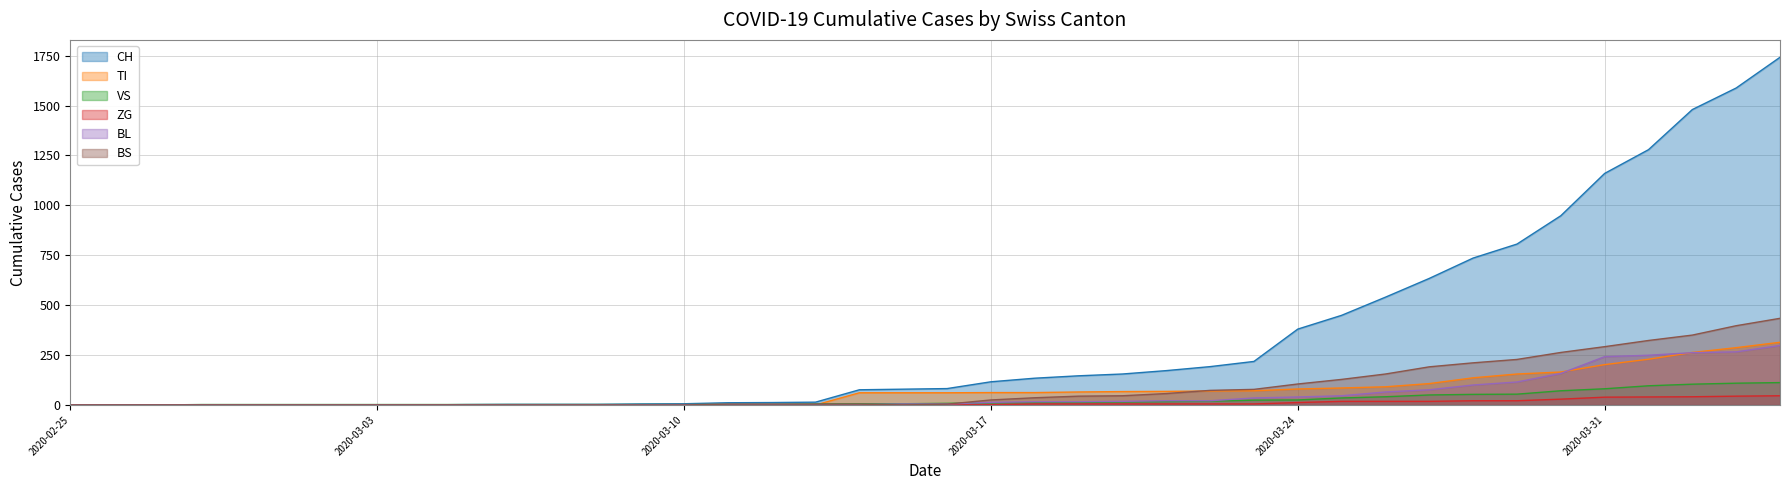

Reading right to left, extract all data points from this chart.

CH: 1742	1588	1480	1279	1160	948	806	736	634	540	449	380	218	192	172	155	146	134	116	82	79	76	14	12	11	6	5	3	3	3	2	0	0	0	0	0	0	0	0	0
TI: 314	287	263	229	202	165	155	136	107	91	85	80	71	70	68	67	65	62	62	61	61	61	0	0	0	0	0	0	0	0	0	0	0	0	0	0	0	0	0	0
VS: 112	109	104	96	81	71	54	53	50	41	35	25	24	19	17	15	12	11	11	8	6	6	5	3	3	2	2	2	2	2	2	2	2	2	2	2	2	0	0	0
ZG: 46	44	41	40	39	29	21	21	18	18	18	12	5	5	5	5	5	5	1	0	0	0	0	0	0	0	0	0	0	0	0	0	0	0	0	0	0	0	0	0
BL: 298	266	262	249	242	158	115	100	76	65	46	40	35	21	21	18	16	16	13	5	5	2	2	2	2	2	1	0	0	0	0	0	0	0	0	0	0	0	0	0
BS: 434	397	350	323	292	263	228	211	191	155	128	105	78	73	57	46	44	36	25	4	0	4	4	4	4	0	0	0	0	0	0	0	0	0	0	0	0	0	0	0